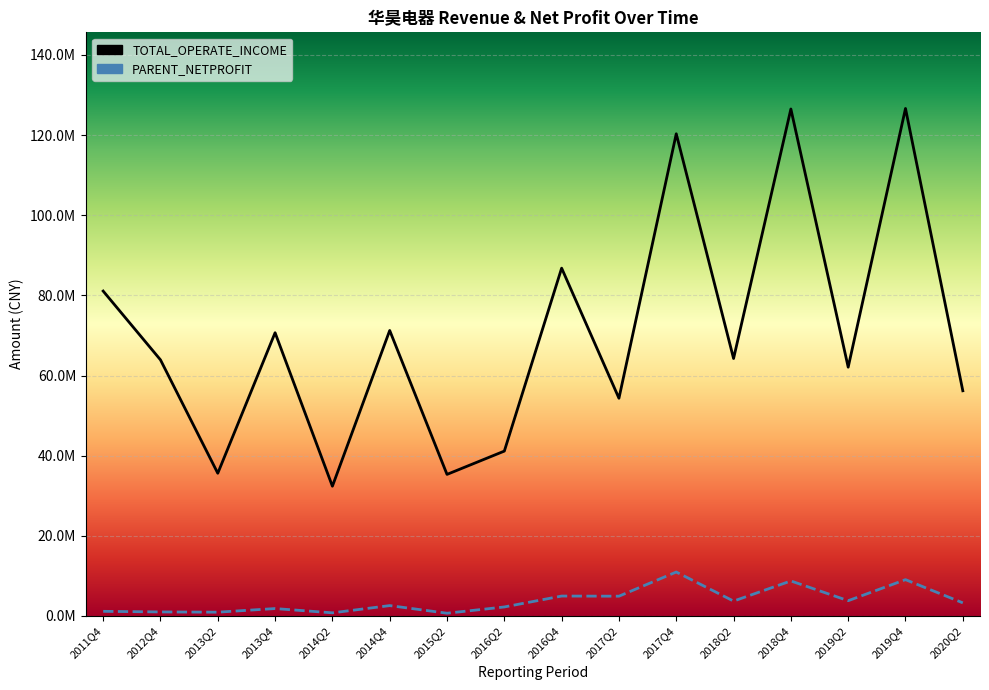

What is the average value of the TOTAL_OPERATE_INCOME series?

70541287.5